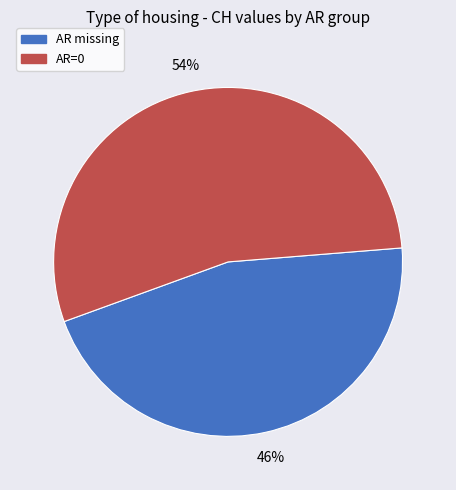

Is there a majority slice in this chart?

Yes